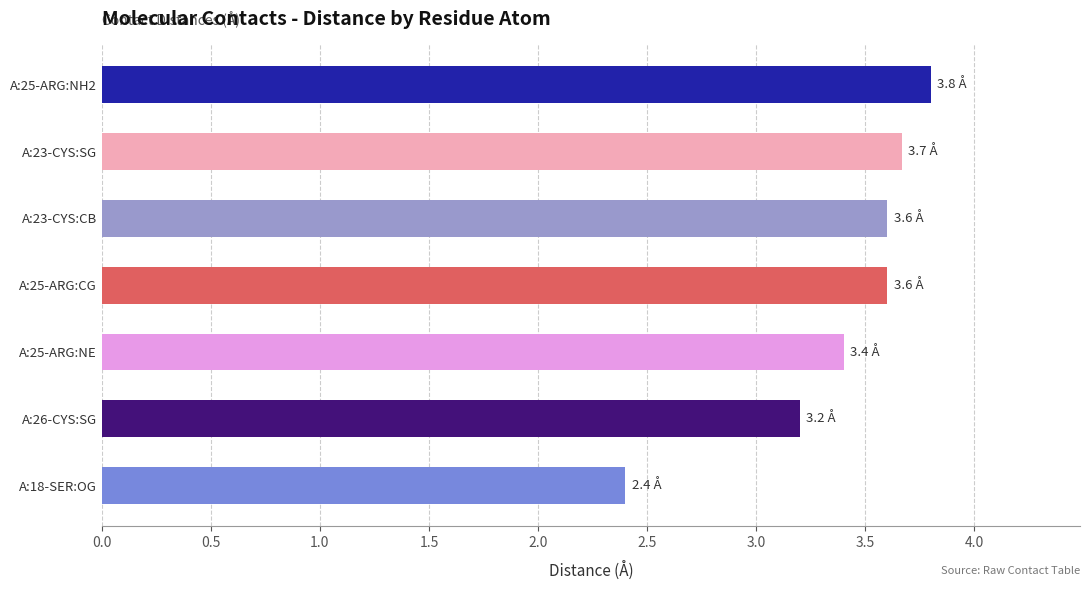

Are the bars grouped side by side (vs. stacked)?

No